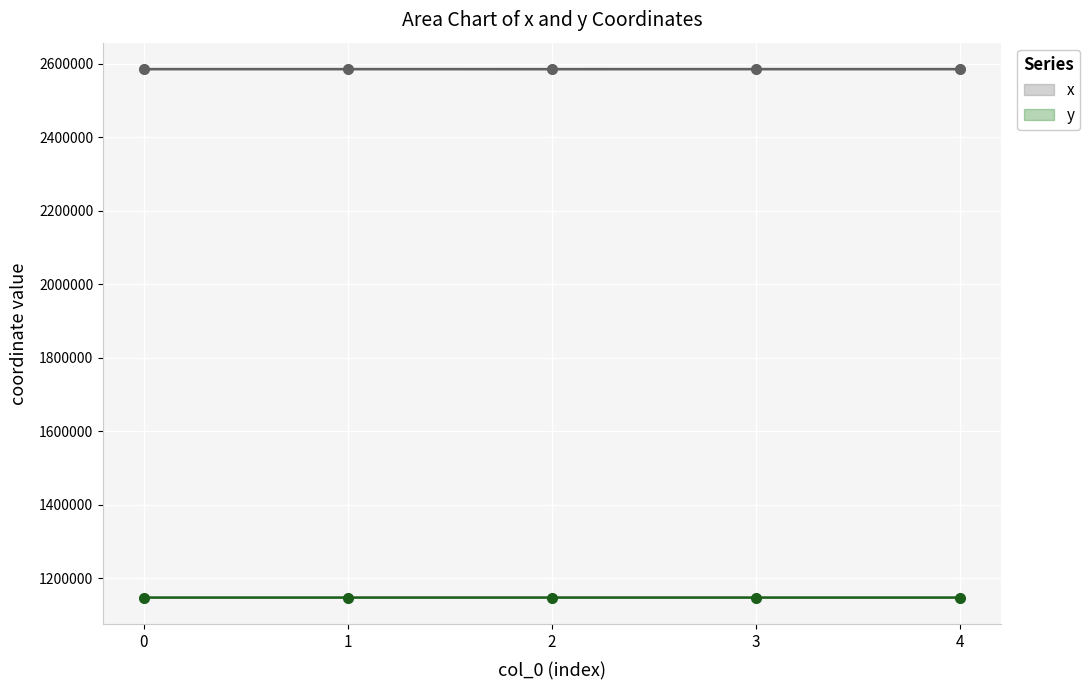

List the series in order of their peak value, lowest first.

y, x